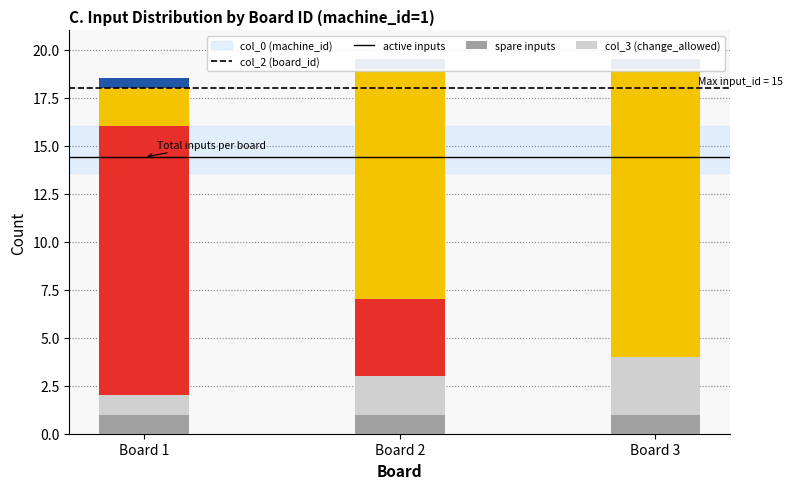

Reading left to right, what are all the values shown in this chart?

col_0 (machine_id): 1.0	1.0	1.0
col_2 (board_id): 1.0	2.0	3.0
active inputs: 14.0	4.0	0.0
spare inputs: 2.0	12.0	15.0
col_3 (change_allowed): 0.5	0.5	0.5